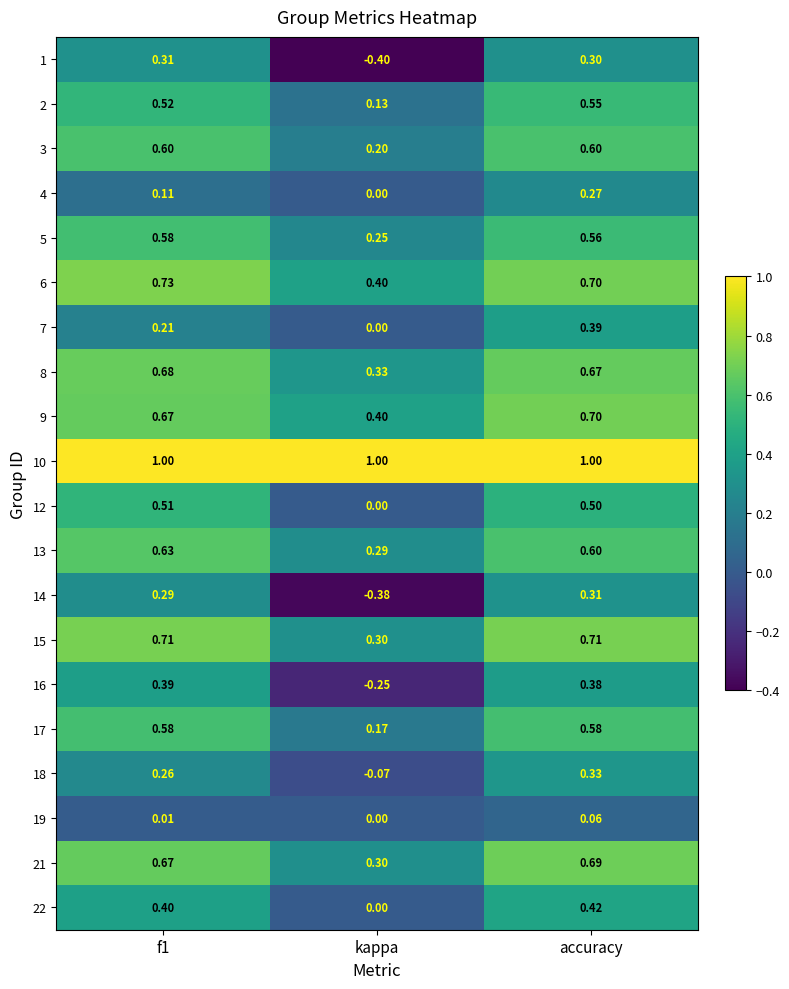

At which label does 9 reach its peak?

accuracy